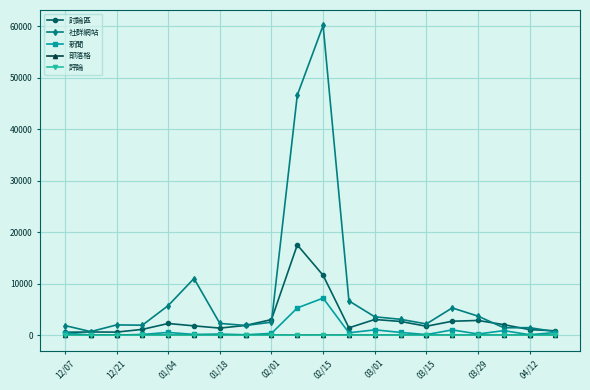

What is the difference between the maximum and minimum values in the 評論 series?

1